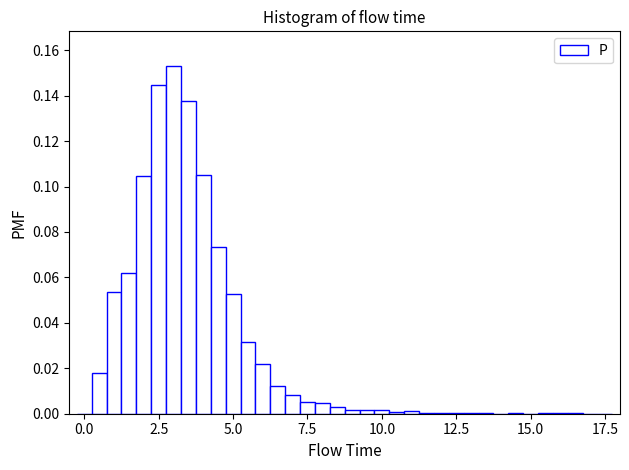

Around what value on the x-axis is the tallest bar? Give the approximate position of its centre, as read against the axis.

3.0